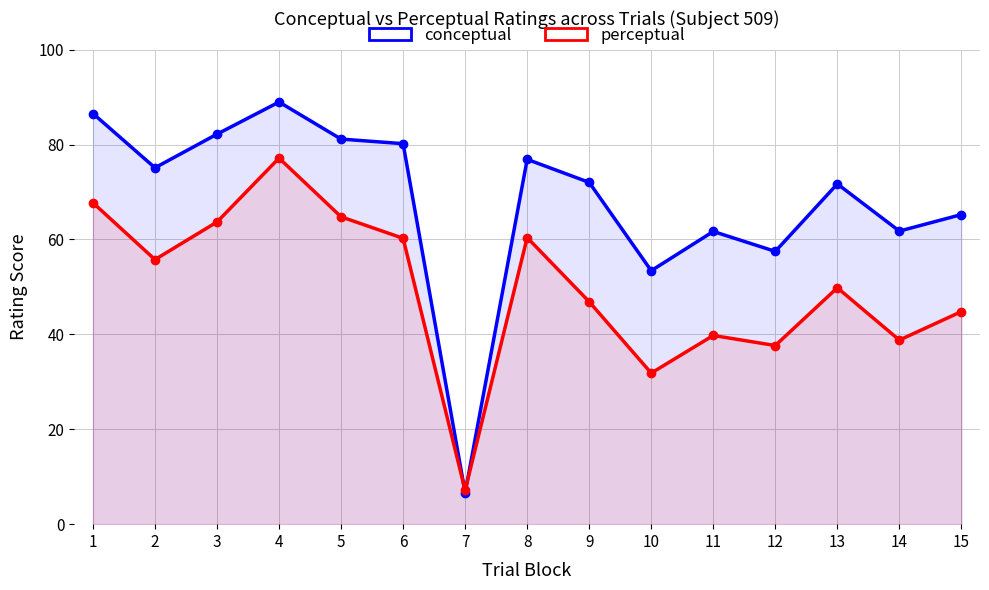

How many lines are shown in the chart?

2